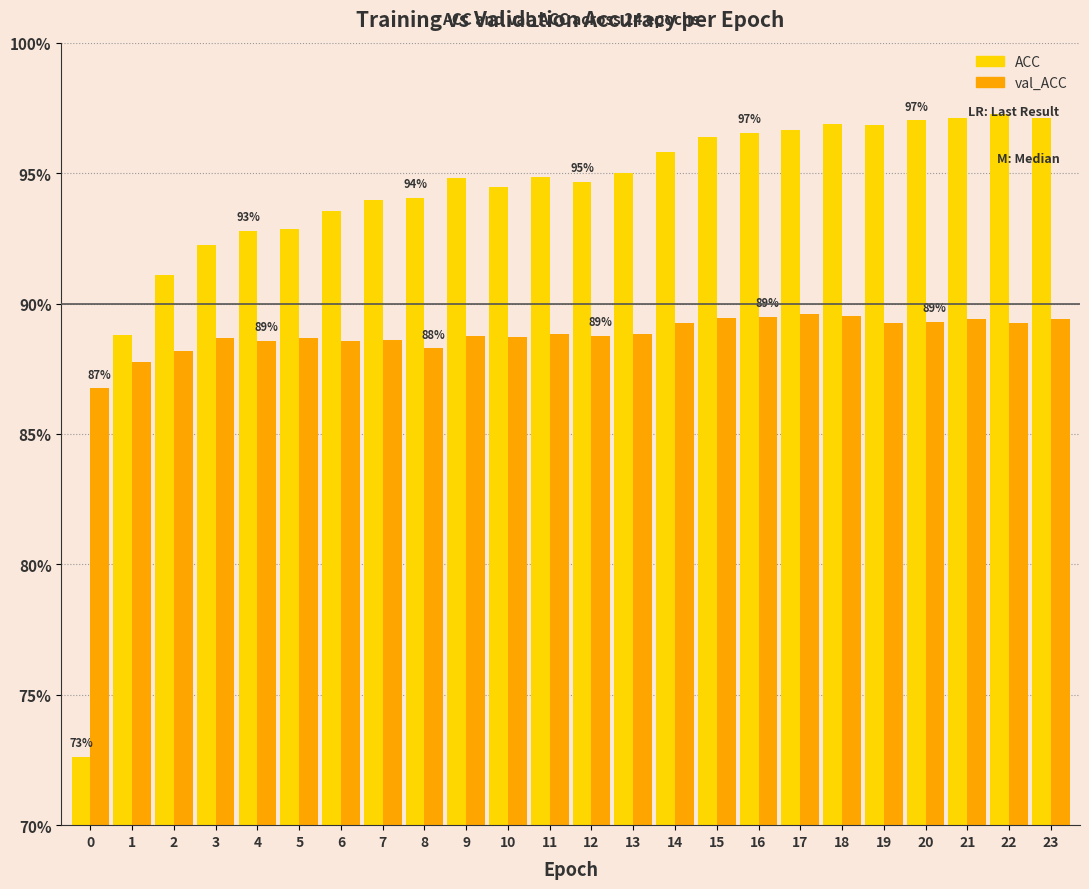

At how many categories does at least one series exceed 0?

24